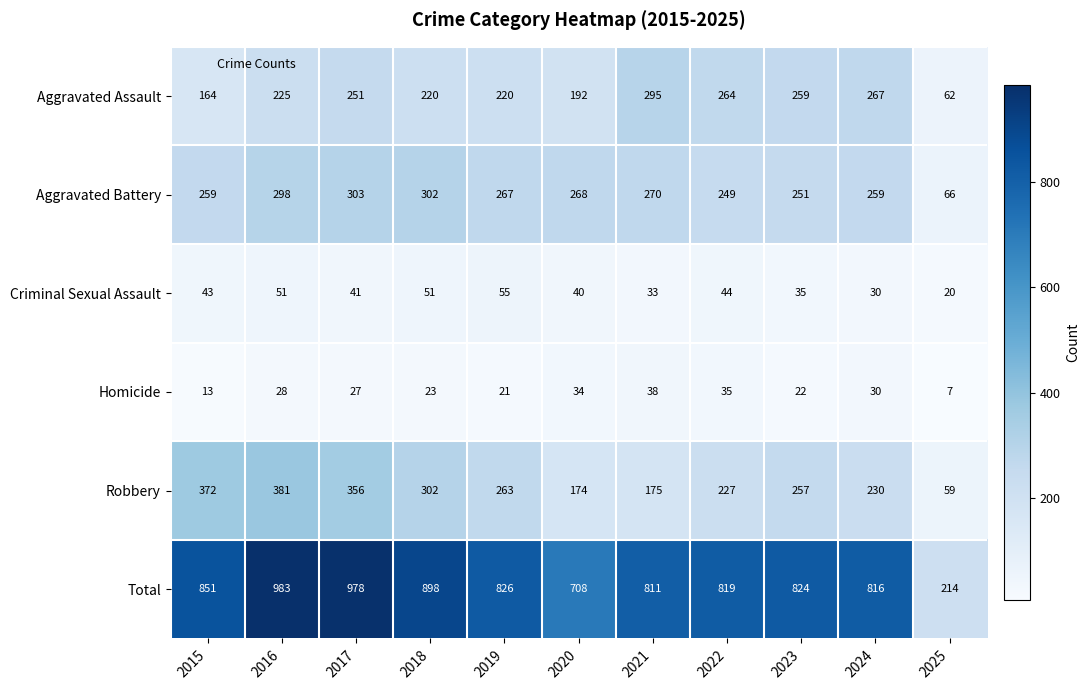

Rank the series at 2019 from highest to lowest value.

Total, Aggravated Battery, Robbery, Aggravated Assault, Criminal Sexual Assault, Homicide